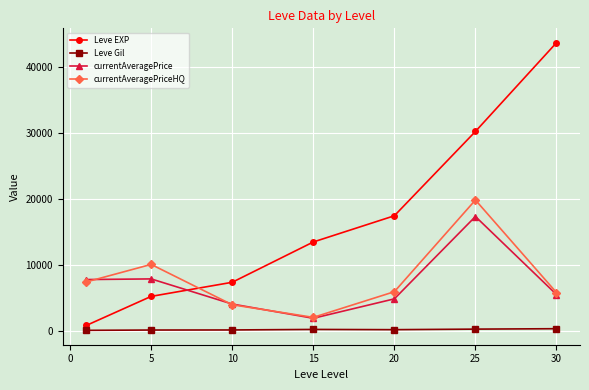

In currentAveragePriceHQ, how many points are lower than both neighbors (excluding endpoints)?

1